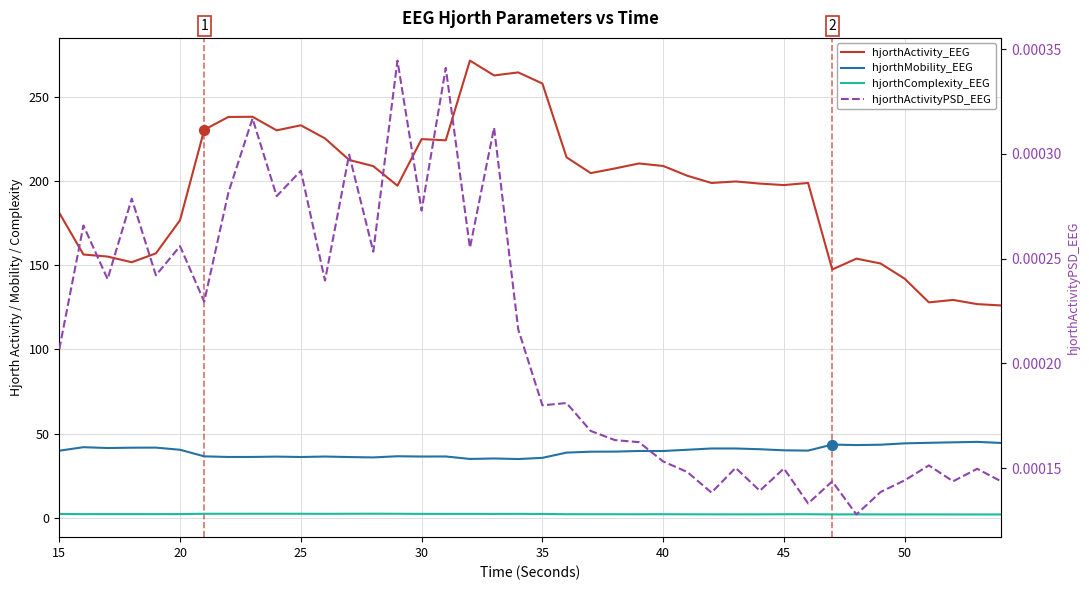

Which series has the largest total across all categories?

hjorthActivity_EEG